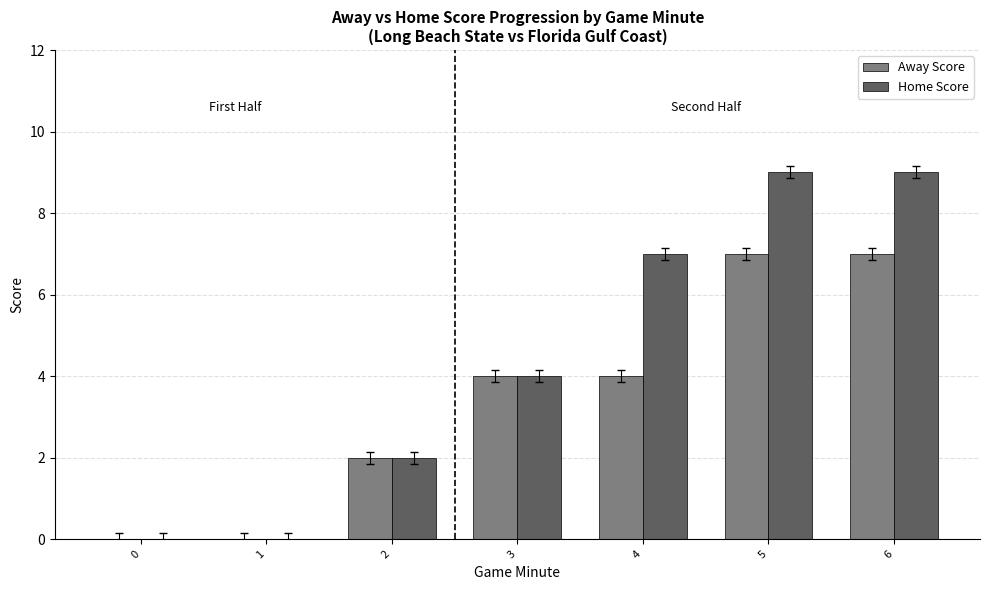

Is the value of Away Score at 5 greater than the value of Home Score at 0?

Yes